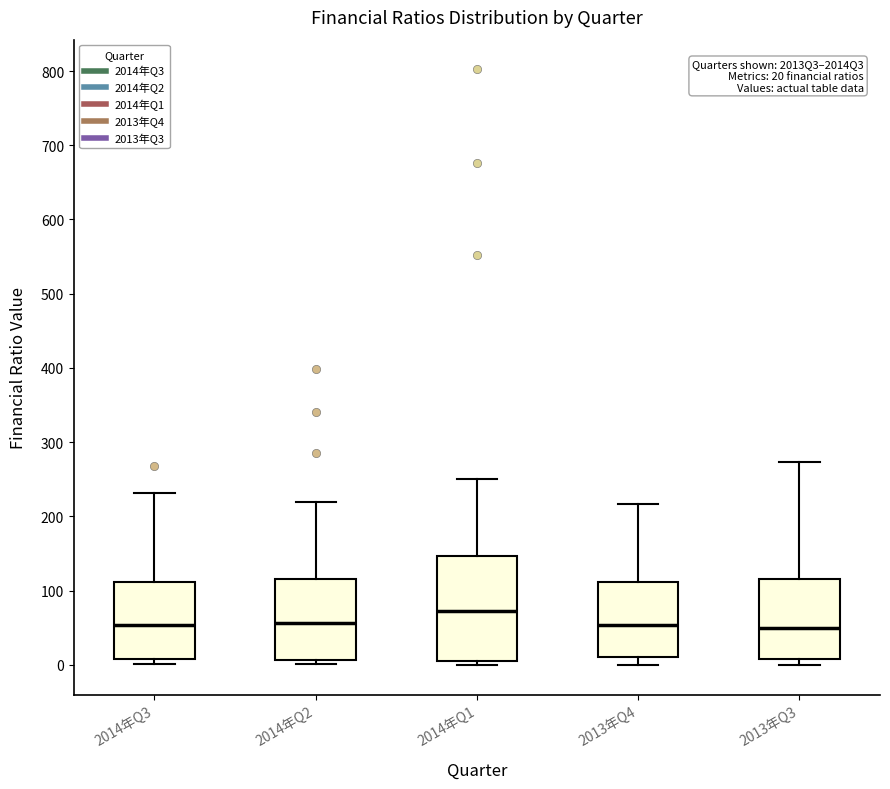

Which box's median line is the highest?

2014年Q1